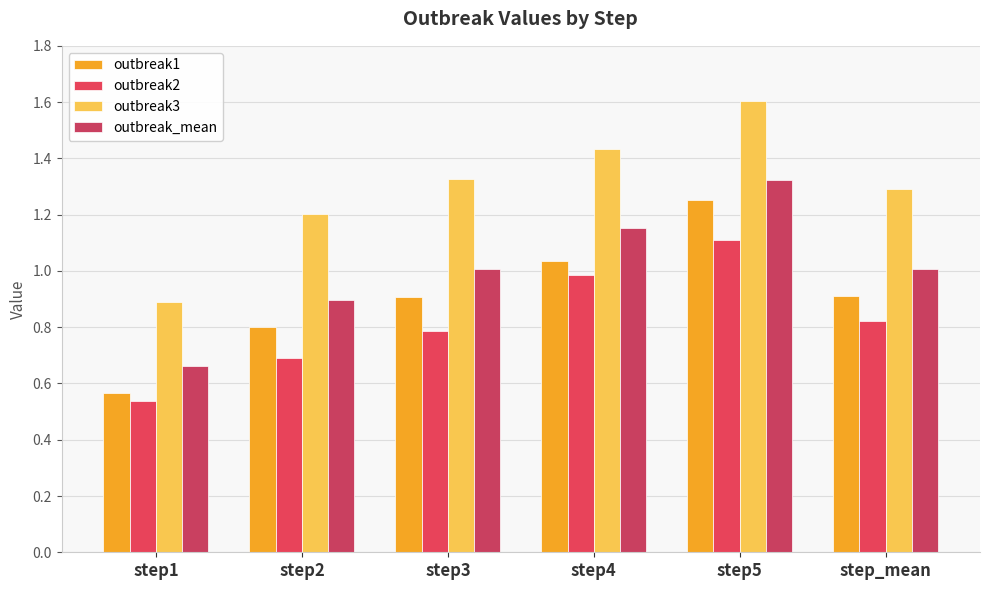

What are all the series names shown in the legend?

outbreak1, outbreak2, outbreak3, outbreak_mean